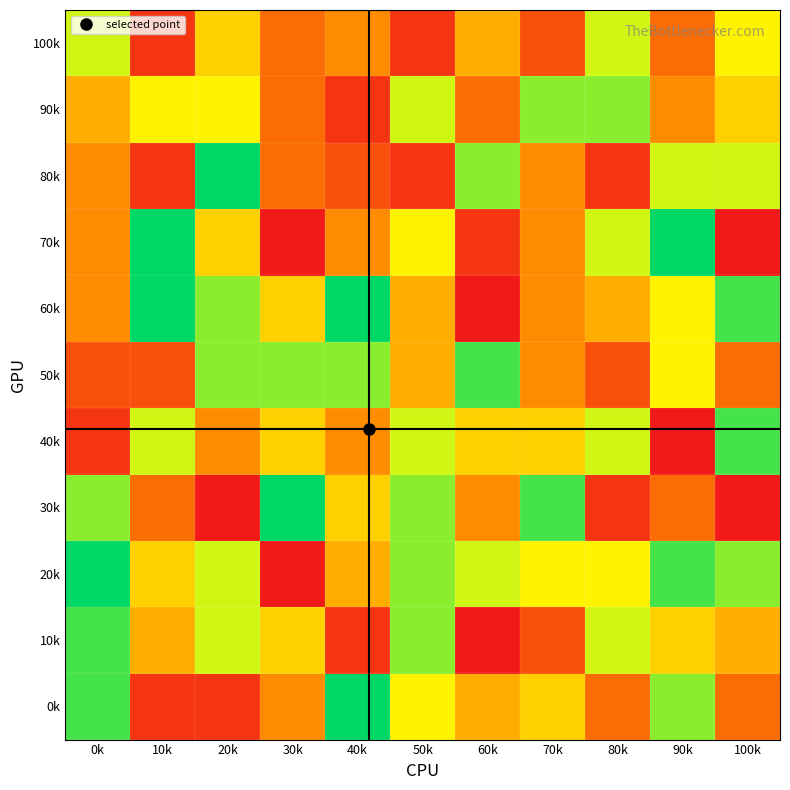

Reading left to right, extract all data points from this chart.

0k: 0k=10	10k=1	20k=1	30k=4	40k=11	50k=7	60k=5	70k=6	80k=3	90k=9	100k=3
10k: 0k=10	10k=5	20k=8	30k=6	40k=1	50k=9	60k=0	70k=2	80k=8	90k=6	100k=5
20k: 0k=11	10k=6	20k=8	30k=0	40k=5	50k=9	60k=8	70k=7	80k=7	90k=10	100k=9
30k: 0k=9	10k=3	20k=0	30k=11	40k=6	50k=9	60k=4	70k=10	80k=1	90k=3	100k=0
40k: 0k=1	10k=8	20k=4	30k=6	40k=4	50k=8	60k=6	70k=6	80k=8	90k=0	100k=10
50k: 0k=2	10k=2	20k=9	30k=9	40k=9	50k=5	60k=10	70k=4	80k=2	90k=7	100k=3
60k: 0k=4	10k=11	20k=9	30k=6	40k=11	50k=5	60k=0	70k=4	80k=5	90k=7	100k=10
70k: 0k=4	10k=11	20k=6	30k=0	40k=4	50k=7	60k=1	70k=4	80k=8	90k=11	100k=0
80k: 0k=4	10k=1	20k=11	30k=3	40k=2	50k=1	60k=9	70k=4	80k=1	90k=8	100k=8
90k: 0k=5	10k=7	20k=7	30k=3	40k=1	50k=8	60k=3	70k=9	80k=9	90k=4	100k=6
100k: 0k=8	10k=1	20k=6	30k=3	40k=4	50k=1	60k=5	70k=2	80k=8	90k=3	100k=7